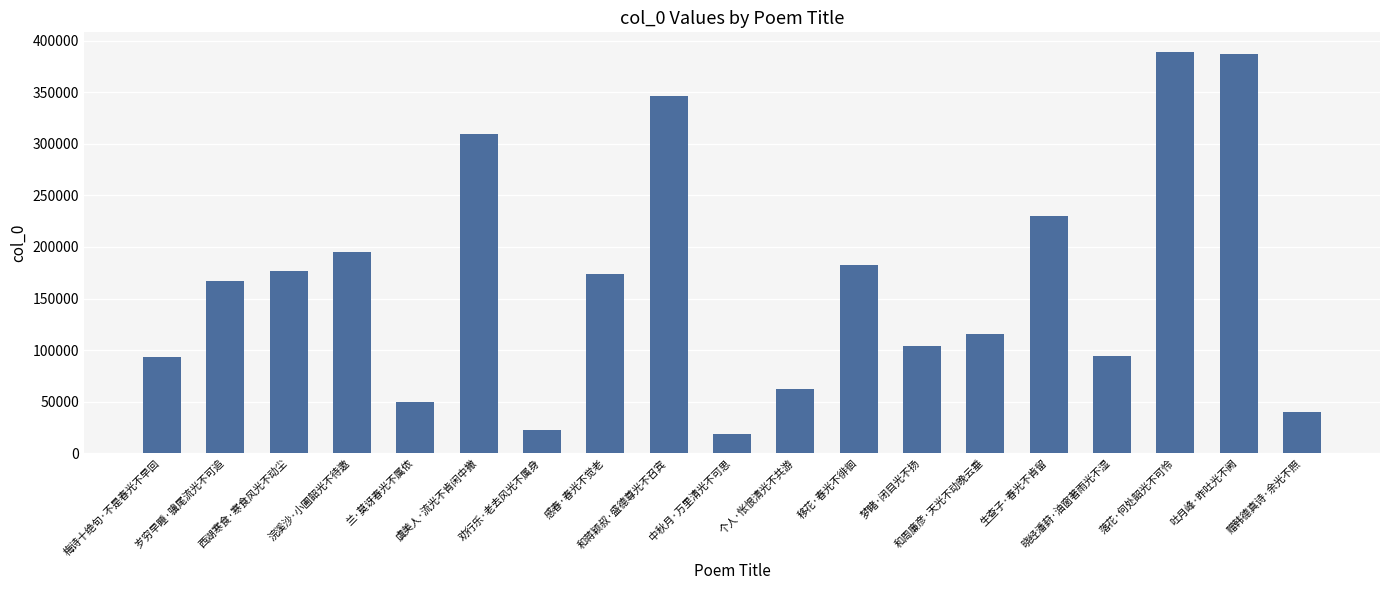

What is the label of the 17th bar from the left?

落花·何处韶光不可怜